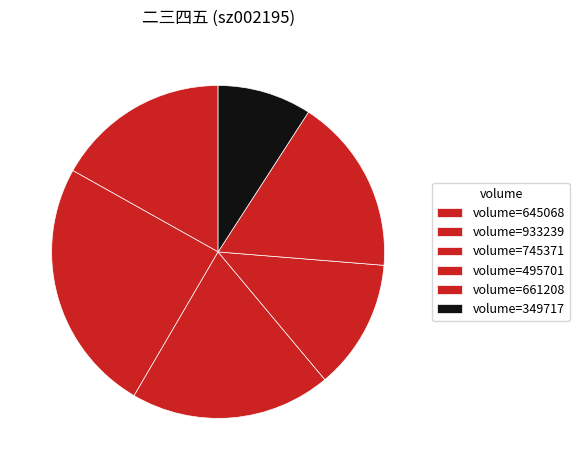

How many segments does this pie chart have?

6